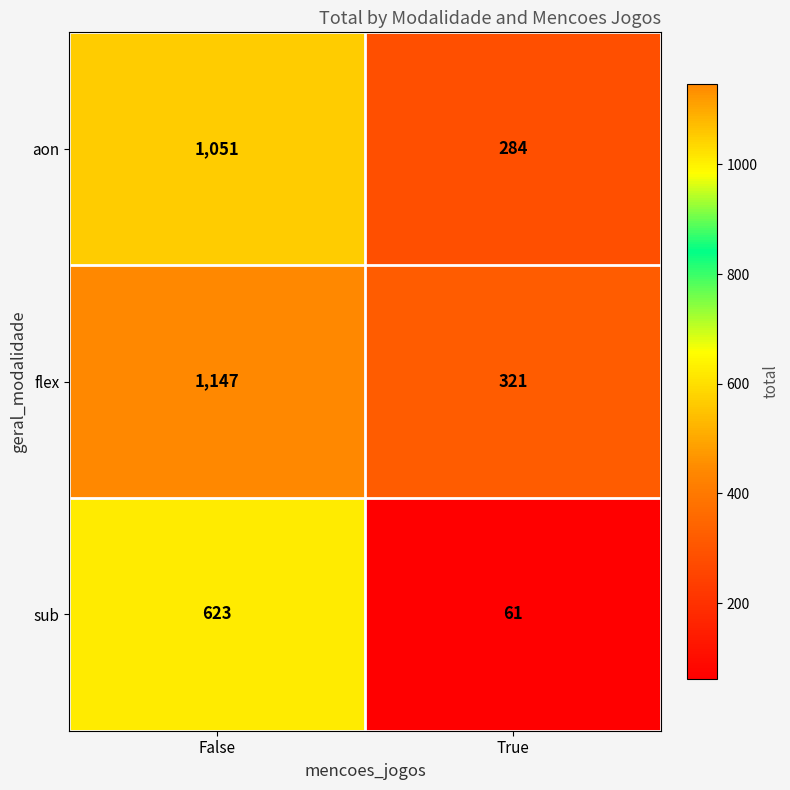

Which label corresponds to the smallest value in the chart?

True